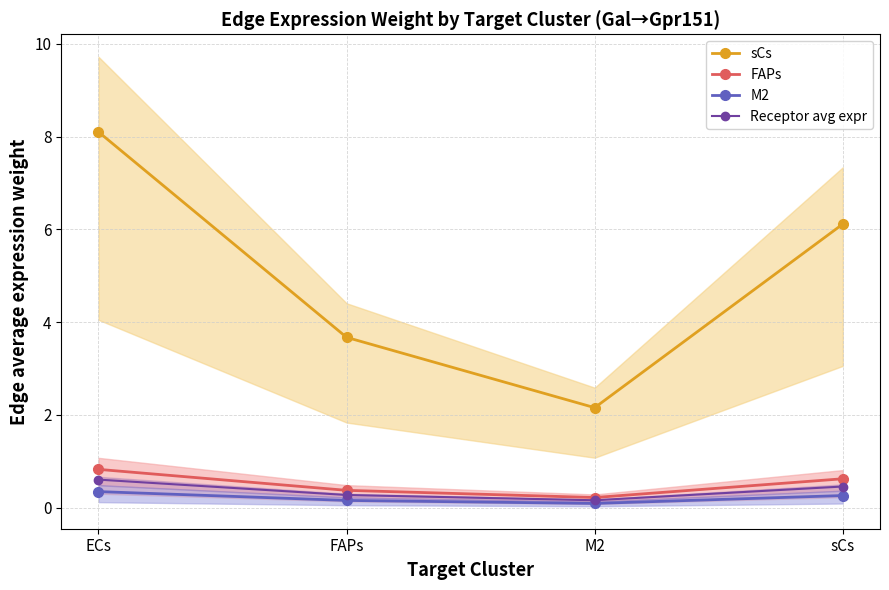

What is the total value across all series at M2?

2.6